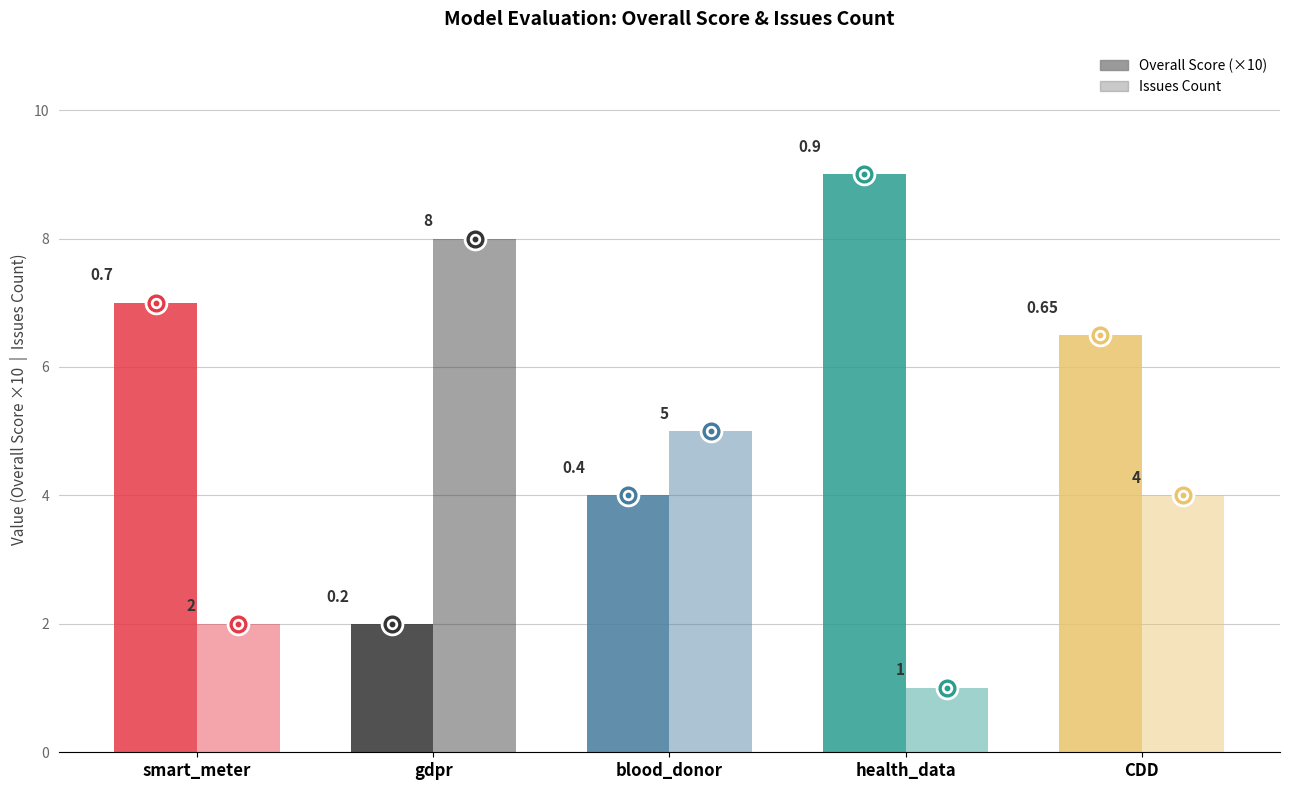

Are the bars grouped side by side (vs. stacked)?

Yes